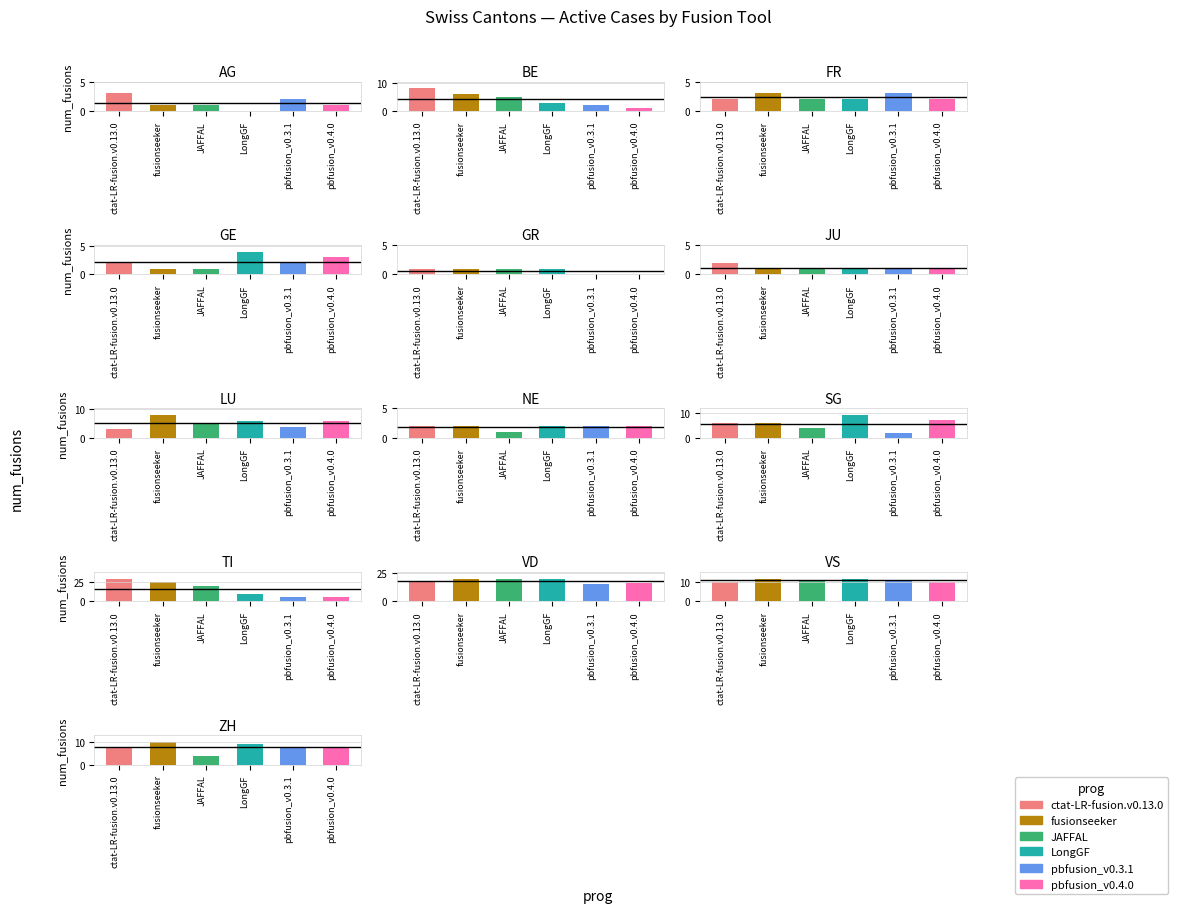

What is the difference between the LongGF values at 7 and 3?

2